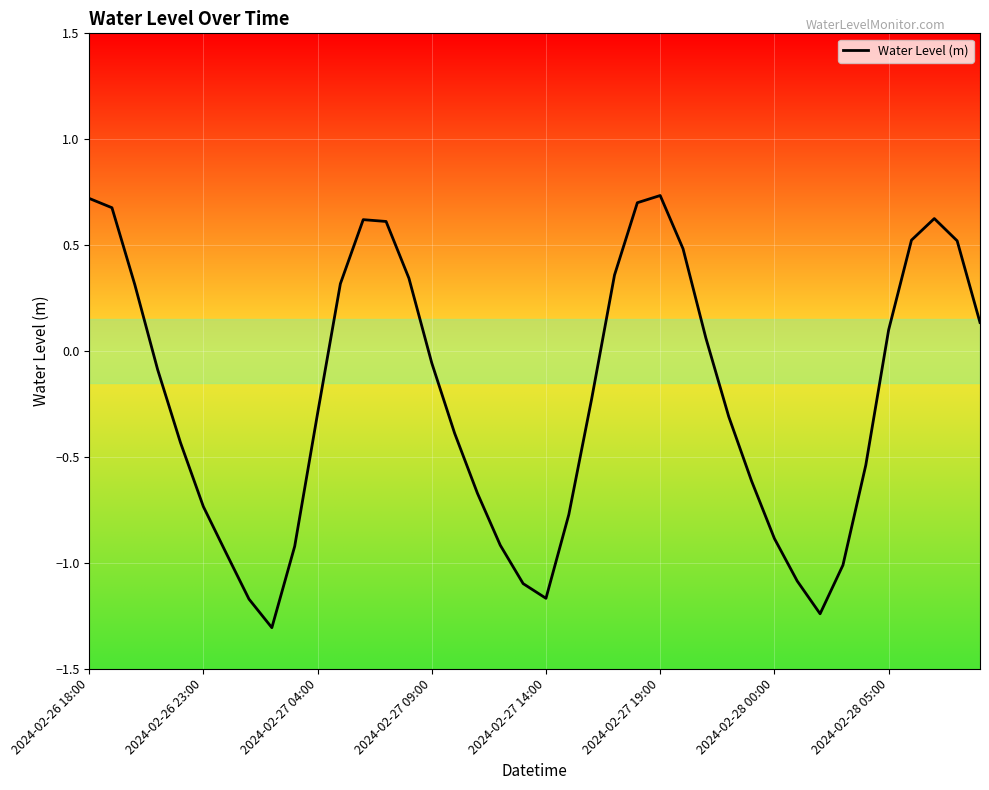

What is the smallest value displayed?

-1.3